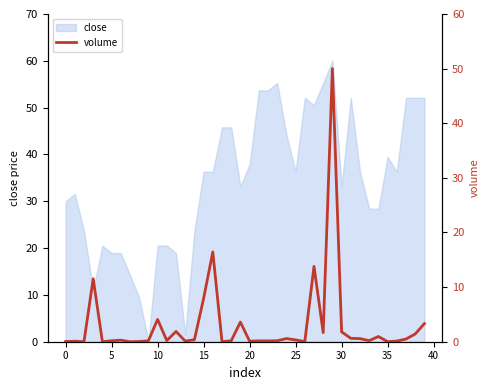

The value at 24 is 0.3. True or false?

False